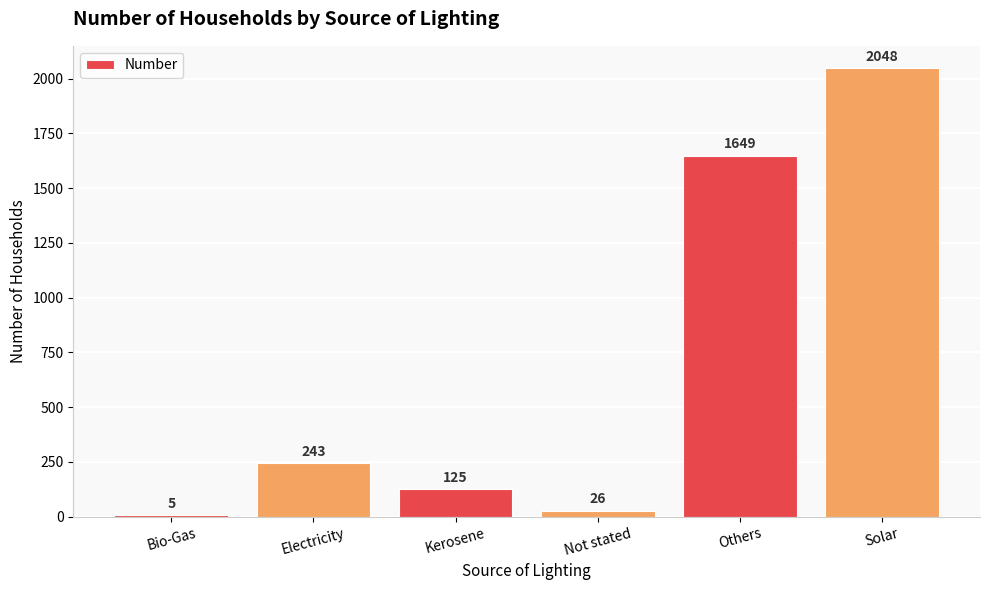

What is the difference between the values at Bio-Gas and Solar?

2043